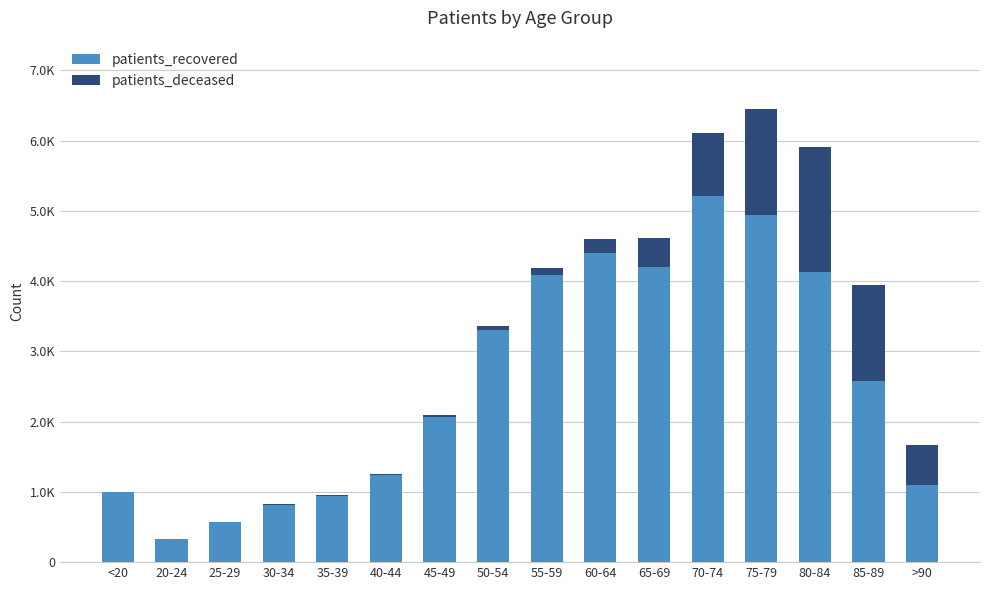

At which category is the sum across all series the highest?

75-79